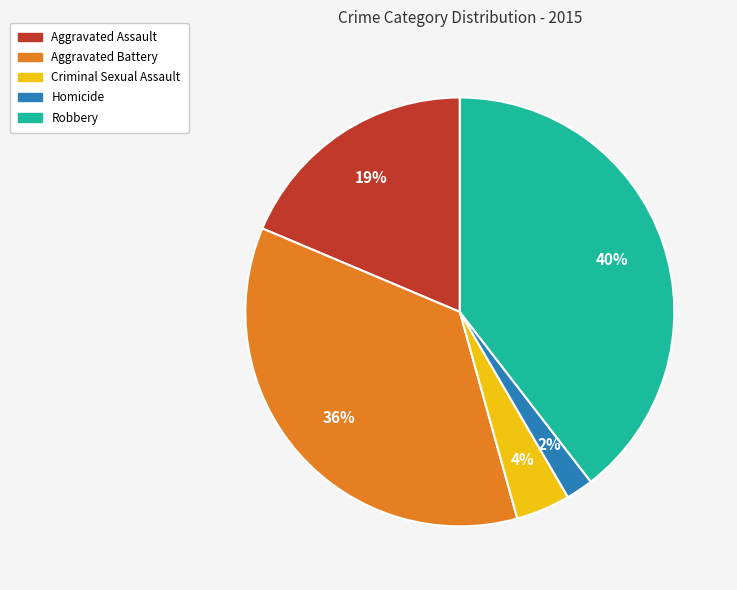

Rank the categories by value from lowest to highest.

Homicide, Criminal Sexual Assault, Aggravated Assault, Aggravated Battery, Robbery